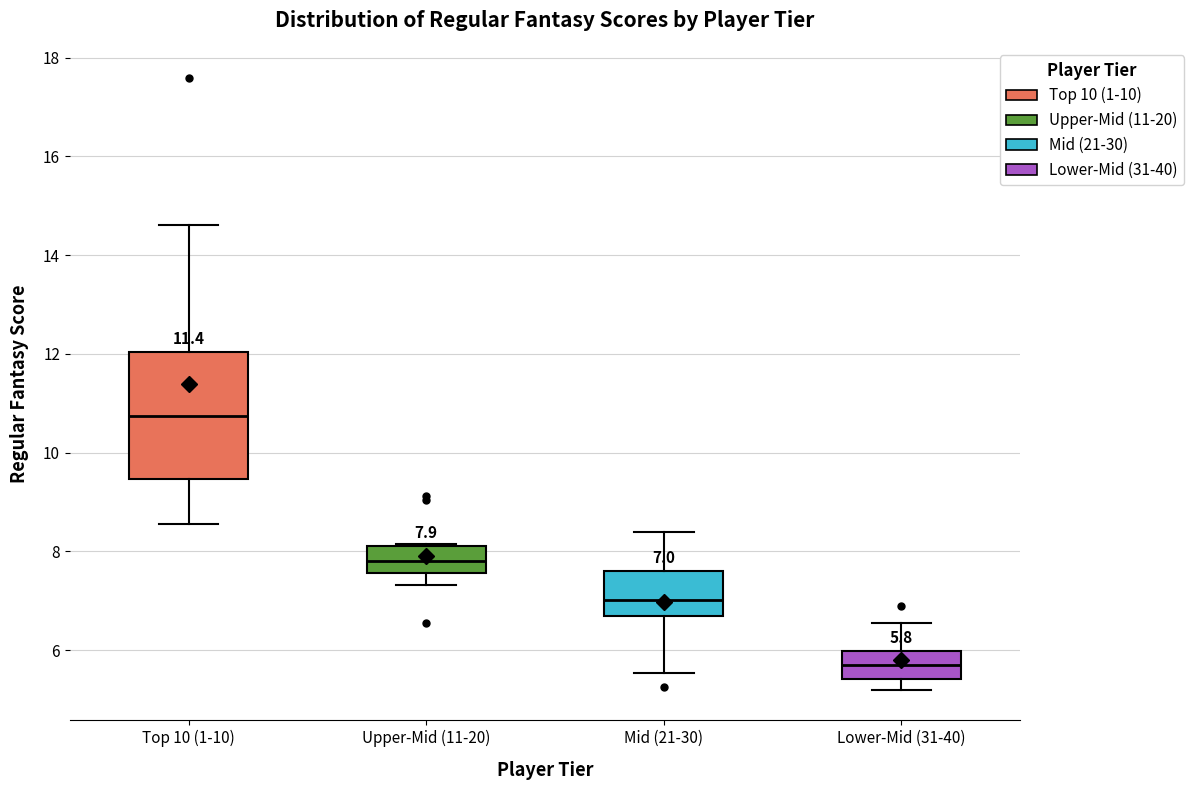

Which box is the tallest, from its lower edge to its upper edge?

Top 10 (1-10)